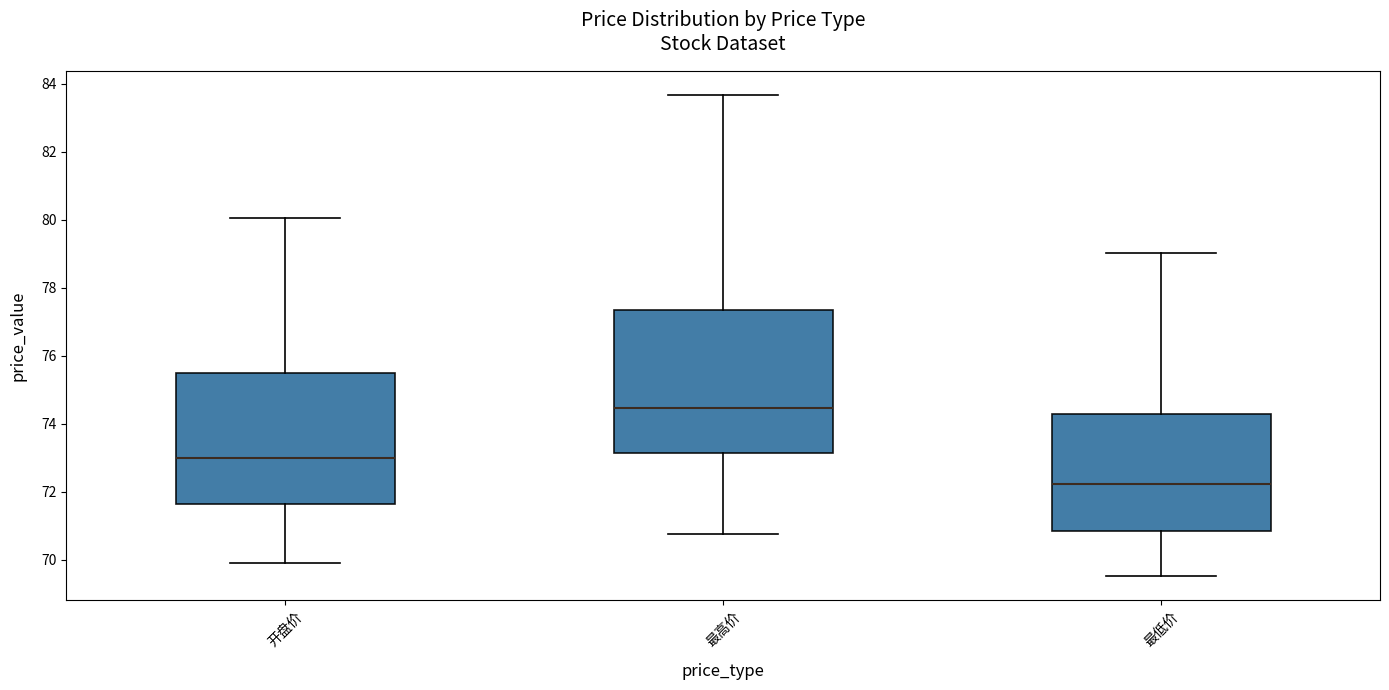

Which box has the highest median line?

最高价